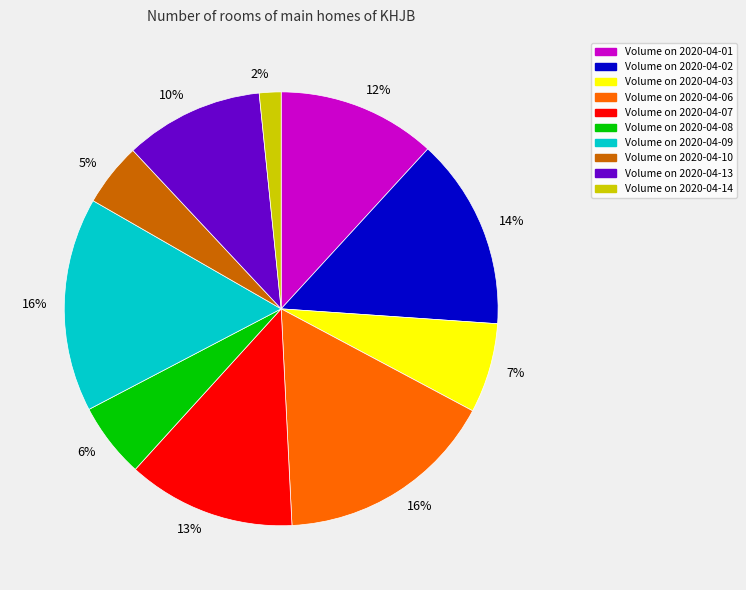

To the nearest percent, what is the average slice percentage?

10%